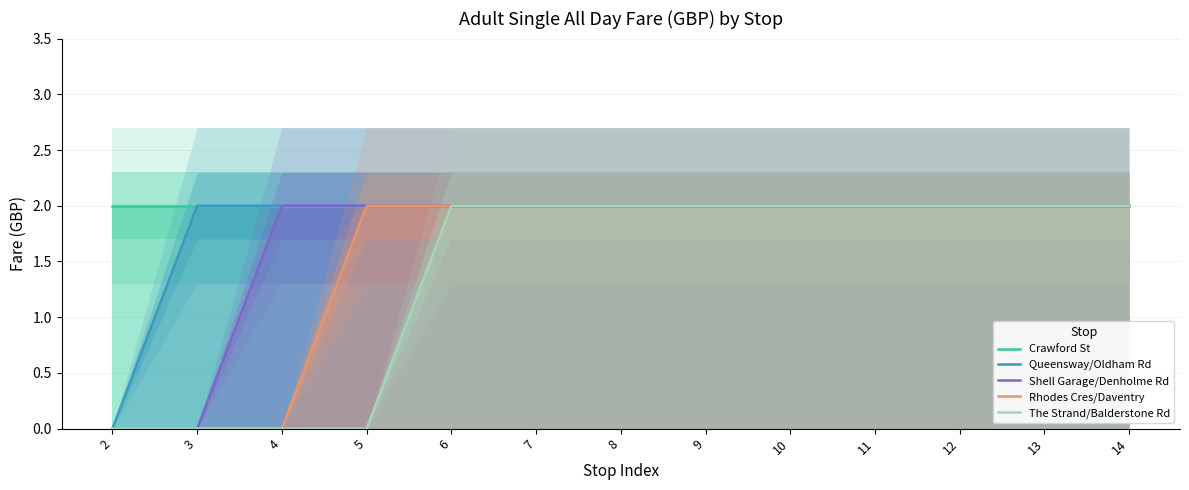

Reading left to right, transcribe all the data shown in this chart.

Crawford St: 2	2	2	2	2	2	2	2	2	2	2	2	2
Queensway/Oldham Rd: 0	2	2	2	2	2	2	2	2	2	2	2	2
Shell Garage/Denholme Rd: 0	0	2	2	2	2	2	2	2	2	2	2	2
Rhodes Cres/Daventry: 0	0	0	2	2	2	2	2	2	2	2	2	2
The Strand/Balderstone Rd: 0	0	0	0	2	2	2	2	2	2	2	2	2